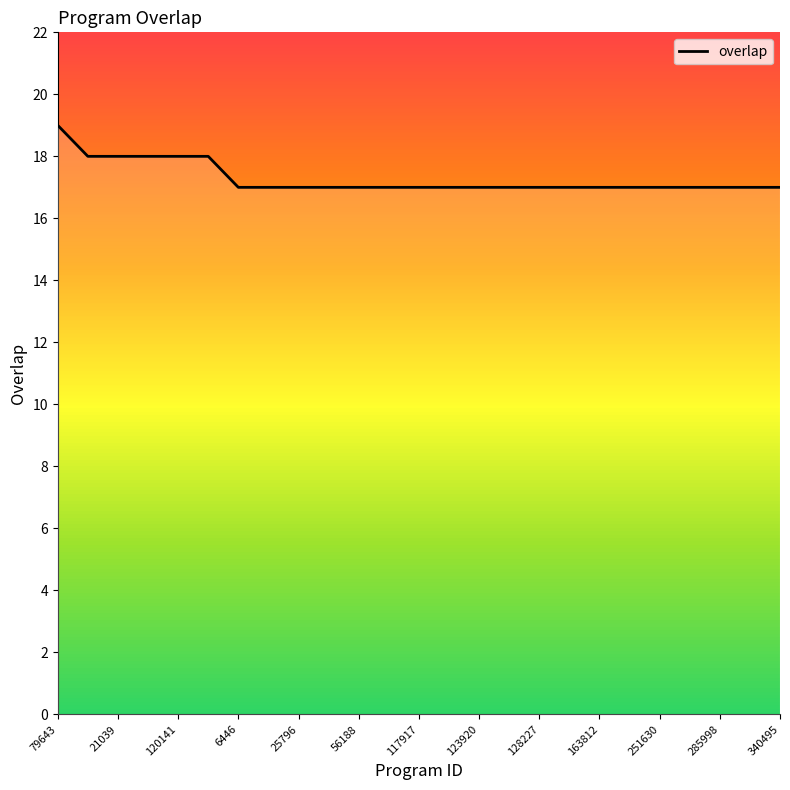

What is the greatest value displayed?

19